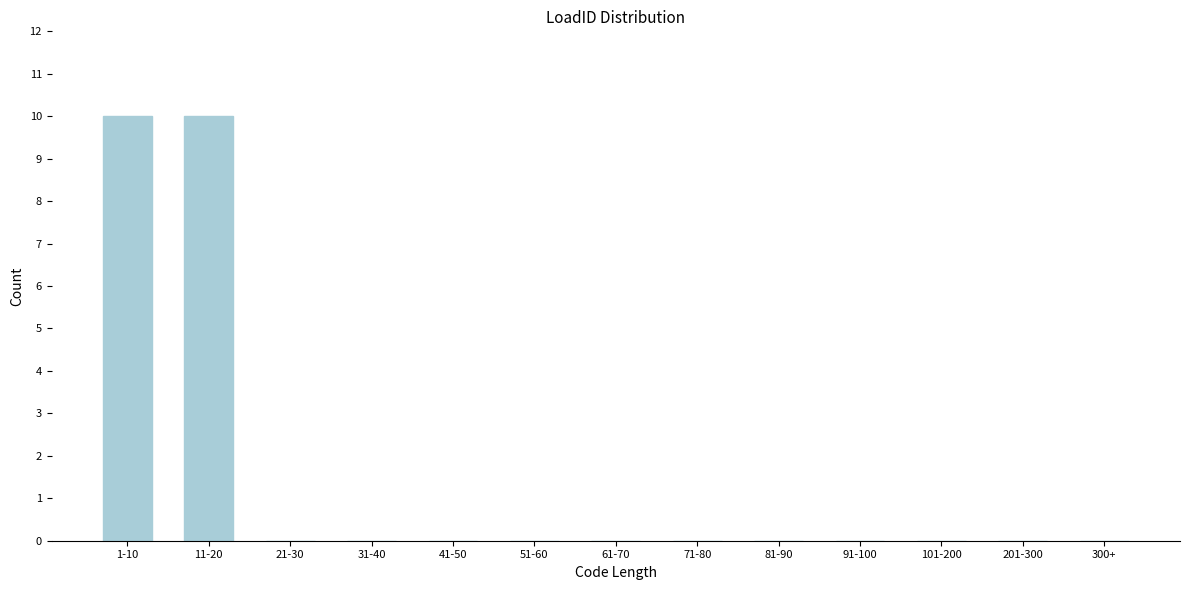

Reading left to right, extract all data points from this chart.

1-10=10	11-20=10	21-30=0	31-40=0	41-50=0	51-60=0	61-70=0	71-80=0	81-90=0	91-100=0	101-200=0	201-300=0	300+=0